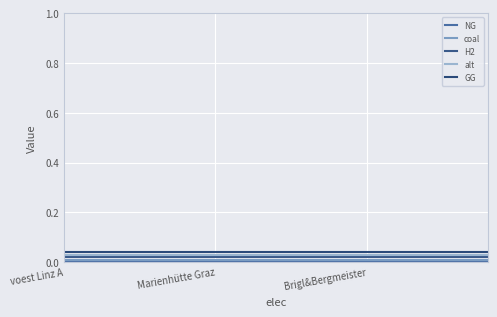

Is this an area chart (filled region under the line)?

No